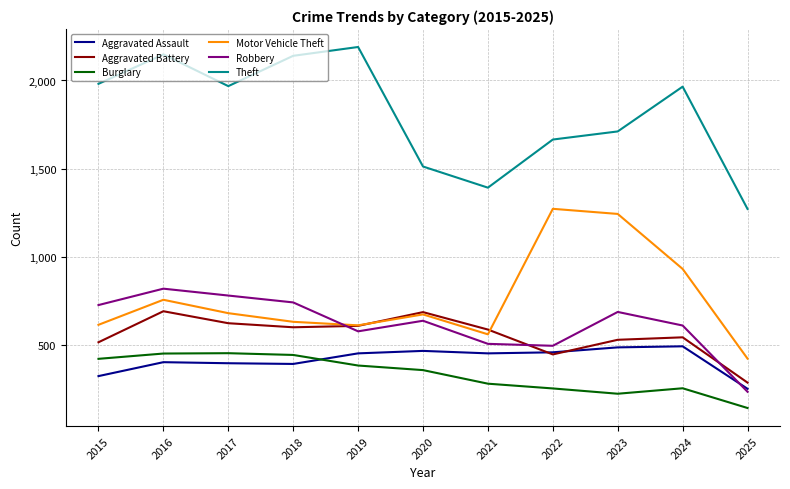

True or false: Robbery has a value of 577 at 2019.

True